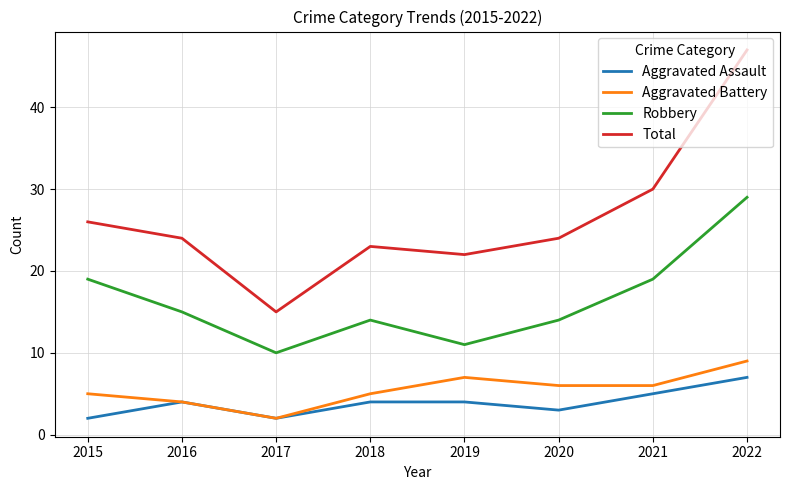

Reading left to right, what are all the values shown in this chart?

Aggravated Assault: 2015=2	2016=4	2017=2	2018=4	2019=4	2020=3	2021=5	2022=7
Aggravated Battery: 2015=5	2016=4	2017=2	2018=5	2019=7	2020=6	2021=6	2022=9
Robbery: 2015=19	2016=15	2017=10	2018=14	2019=11	2020=14	2021=19	2022=29
Total: 2015=26	2016=24	2017=15	2018=23	2019=22	2020=24	2021=30	2022=47